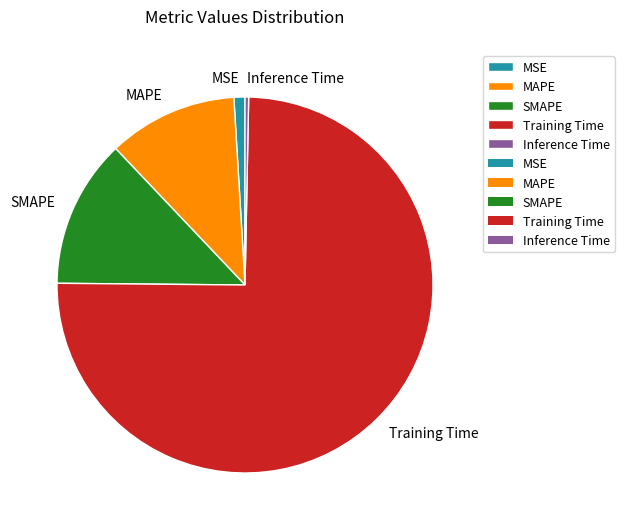

Is the sum of Inference Time and SMAPE greater than half?

No